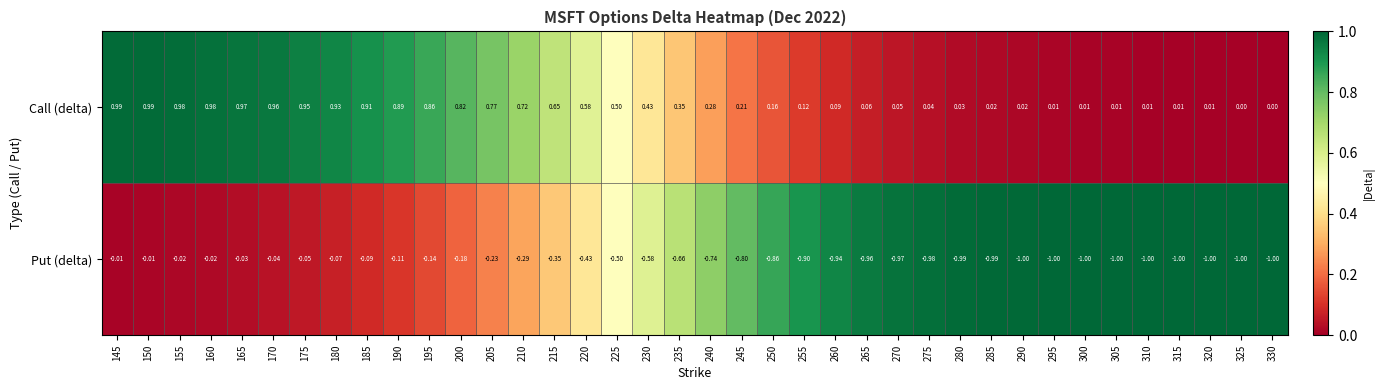

Which series changed the most between 145 and 255?

Put (delta)